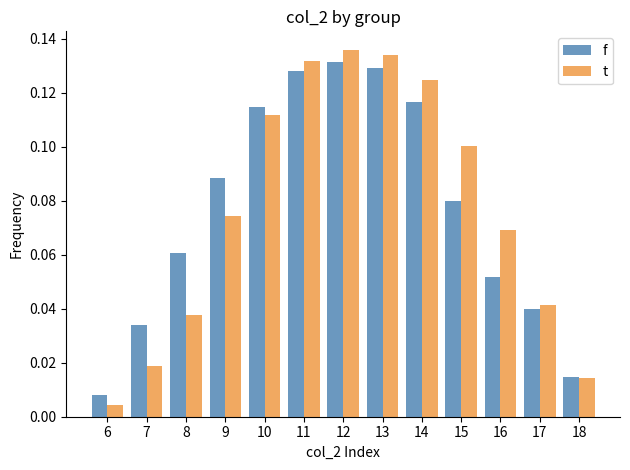

What is the sum of all f values?

1.0